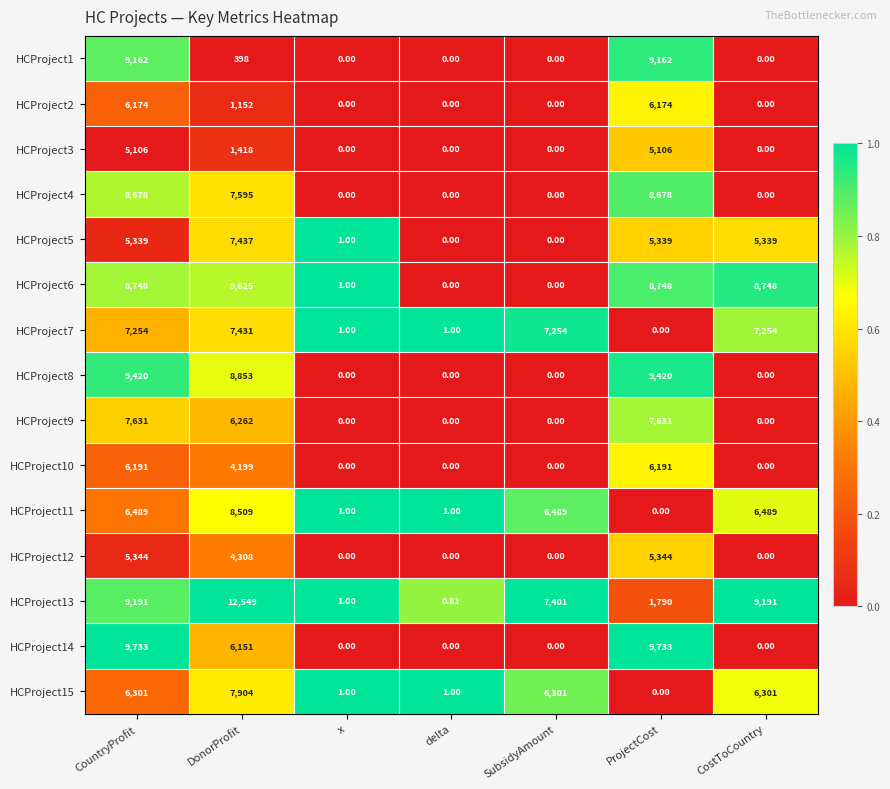

At which category is the sum across all series the highest?

CountryProfit